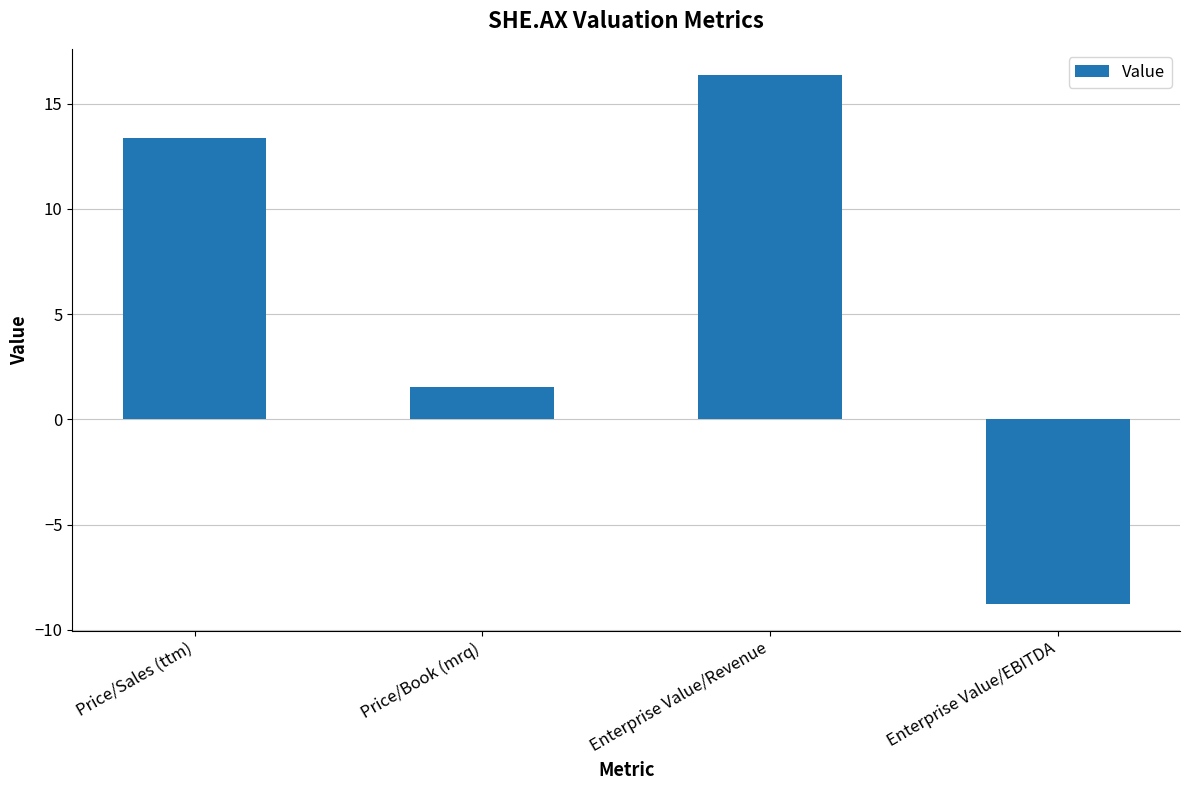

Which has a higher value, Price/Book (mrq) or Enterprise Value/EBITDA?

Price/Book (mrq)